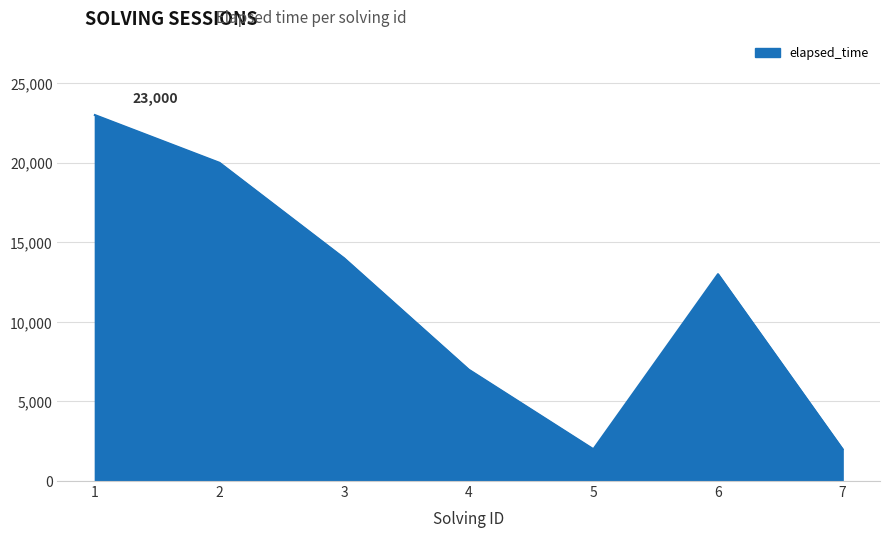

The value at 5 is 2000. True or false?

True